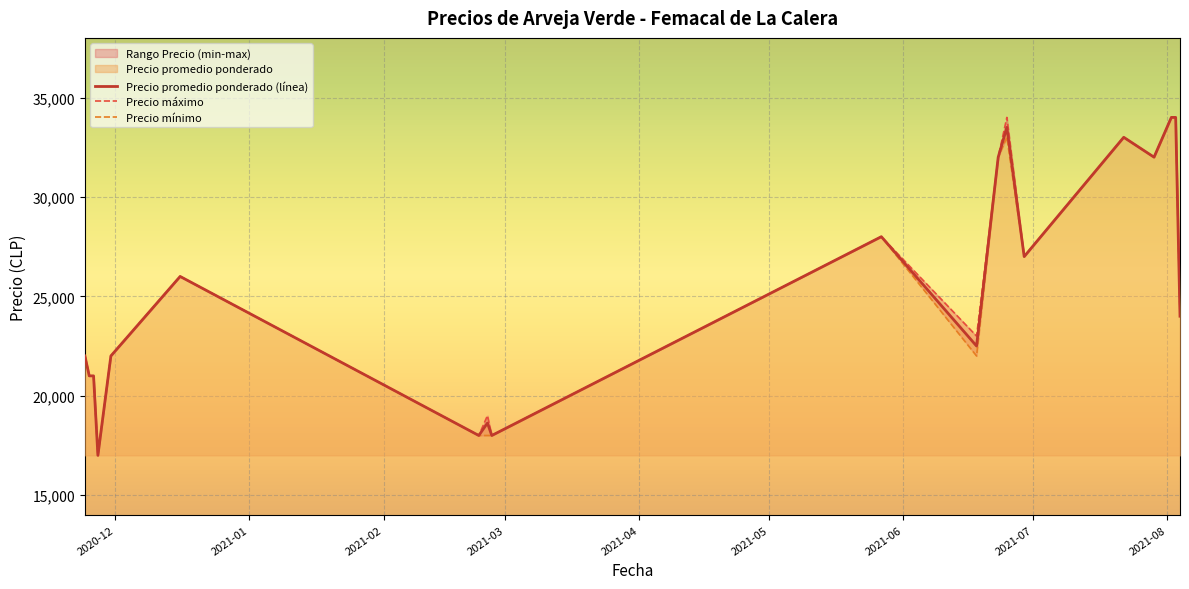

What is the highest value of the Precio promedio ponderado (línea) series?

34000